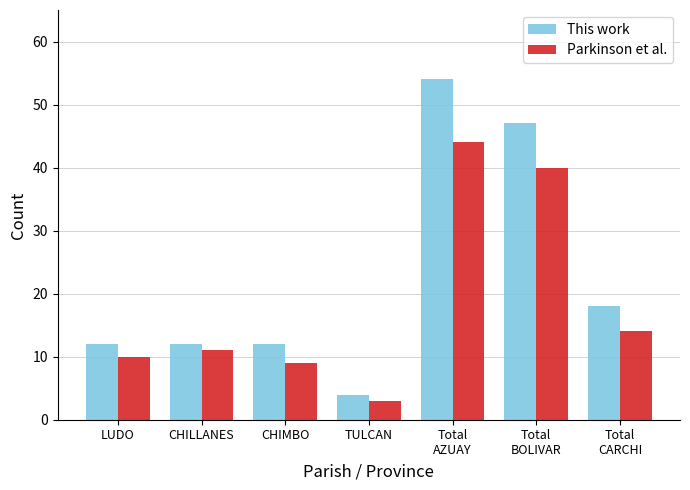

At which category does the chart reach its minimum across all series?

TULCAN